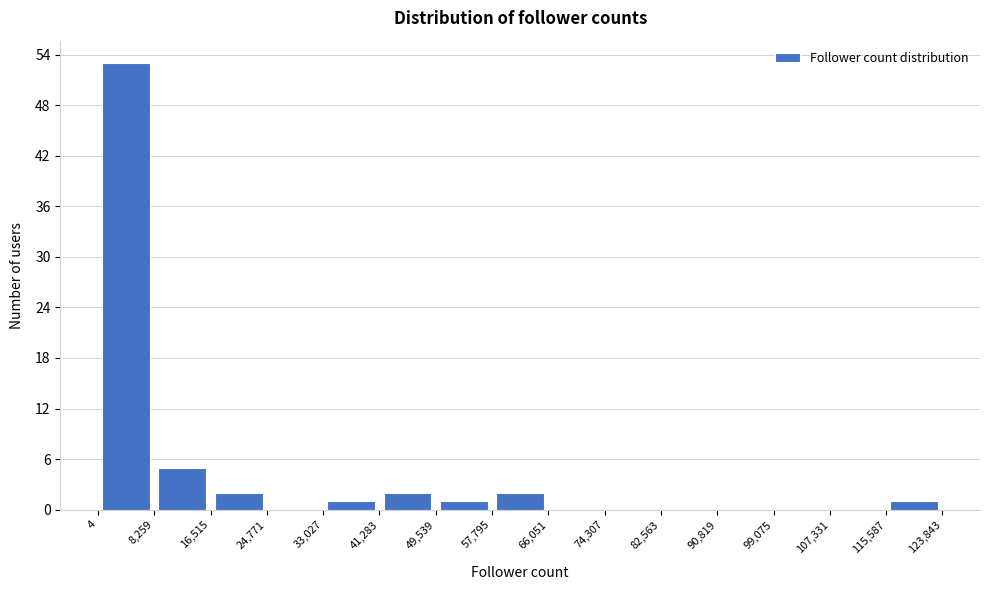

Over which range of the x-axis is the bar tallest?

4 to 8,259